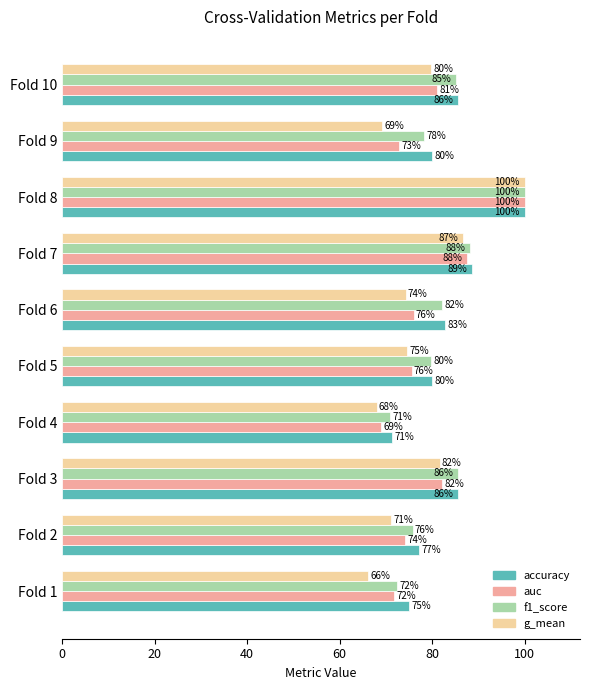

What are all the series names shown in the legend?

accuracy, auc, f1_score, g_mean